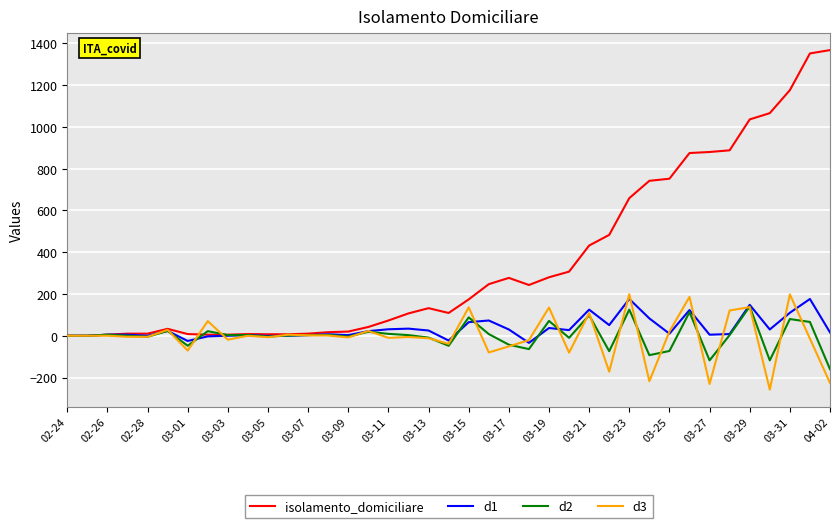

Which series has the largest range (max minus min)?

isolamento_domiciliare